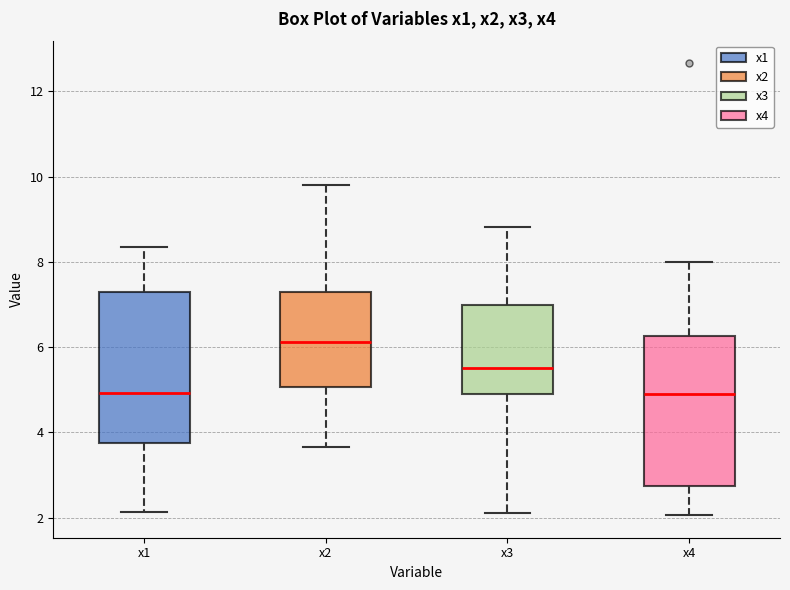

Reading left to right, read every box against the y-axis: the position of its median line, the range the box covers, and the ends of its whiskers. The values are not printed on the chart, so give them approximately, as read against the axis.

x1: median 5.0, box 3.8 to 7.2, whiskers 2.2 to 8.4
x2: median 6.2, box 5.0 to 7.2, whiskers 3.6 to 9.8
x3: median 5.6, box 4.8 to 7.0, whiskers 2.2 to 8.8
x4: median 4.8, box 2.8 to 6.2, whiskers 2.0 to 8.0